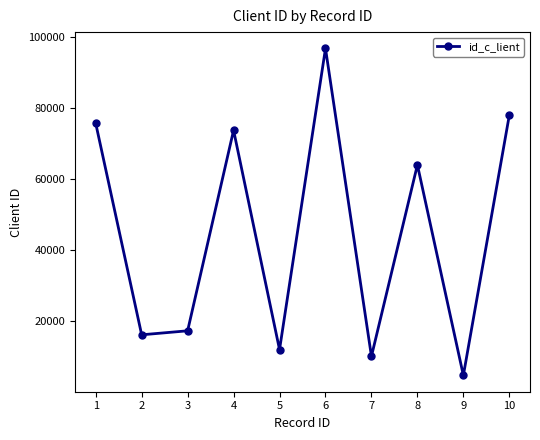

How many lines are shown in the chart?

1